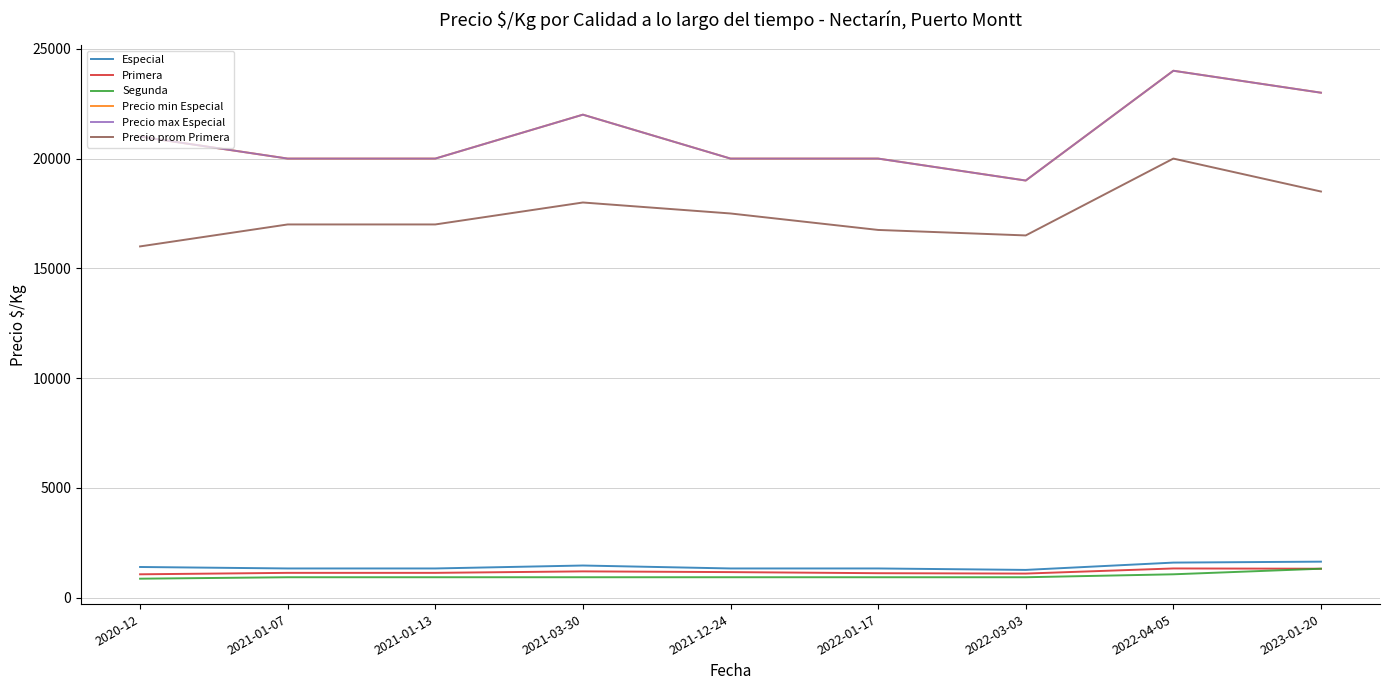

Rank the series by their maximum value, from lowest to highest.

Segunda, Primera, Especial, Precio prom Primera, Precio min Especial, Precio max Especial